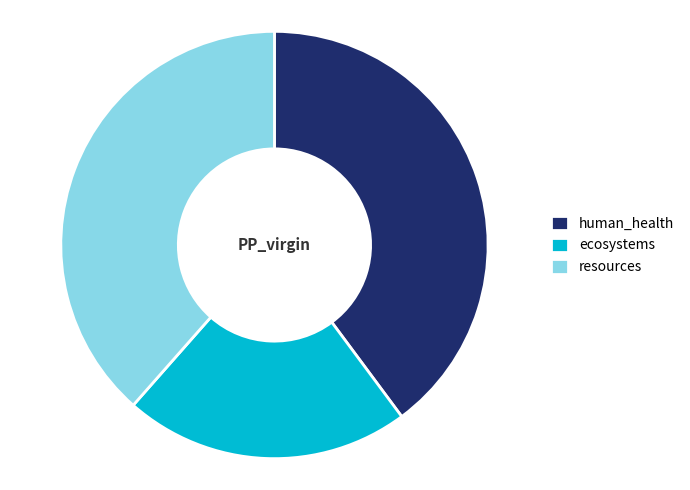

What is the smallest slice in the pie chart?

ecosystems